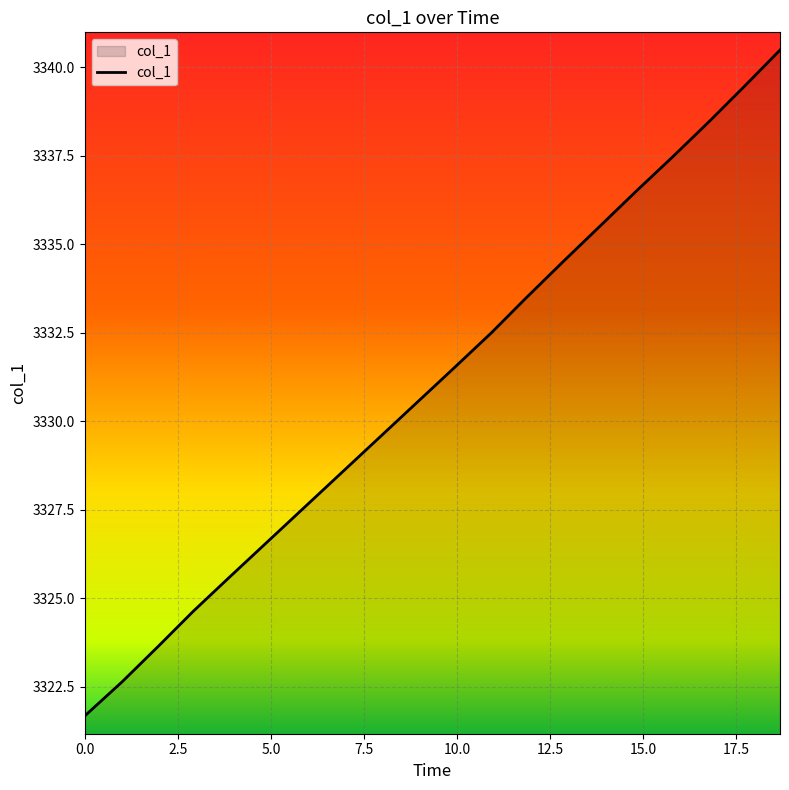

What is the difference between the maximum and minimum values?

18.8